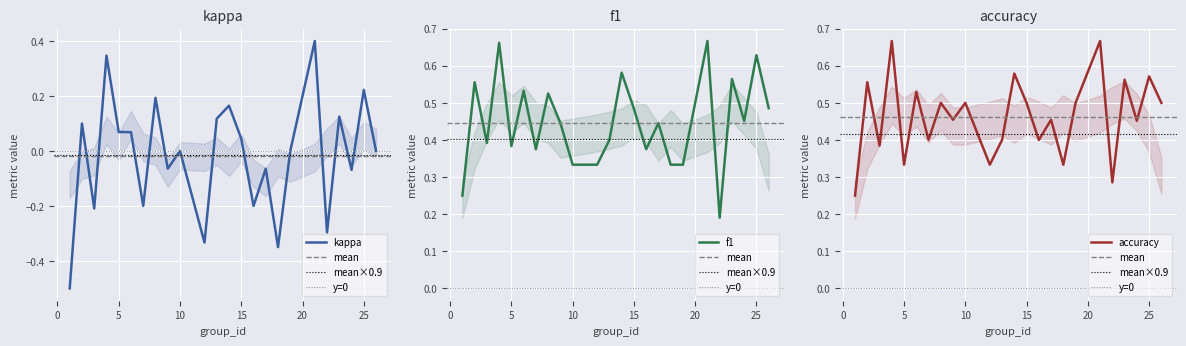

How many lines are shown in the chart?

3